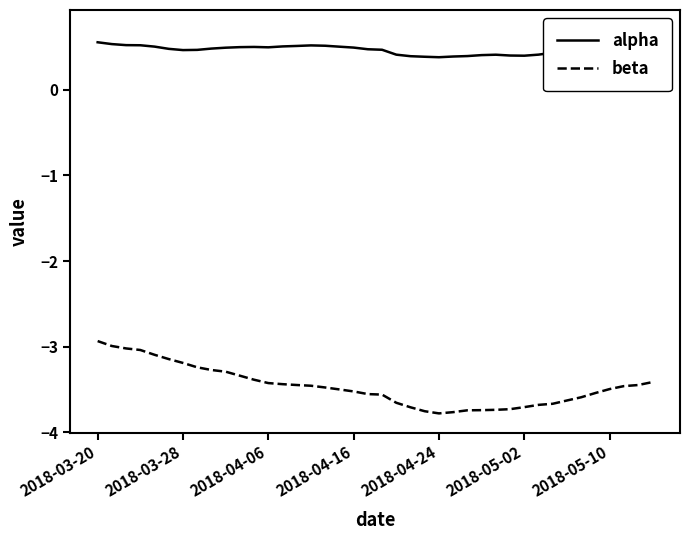

What value does the alpha series have at 19?

0.5